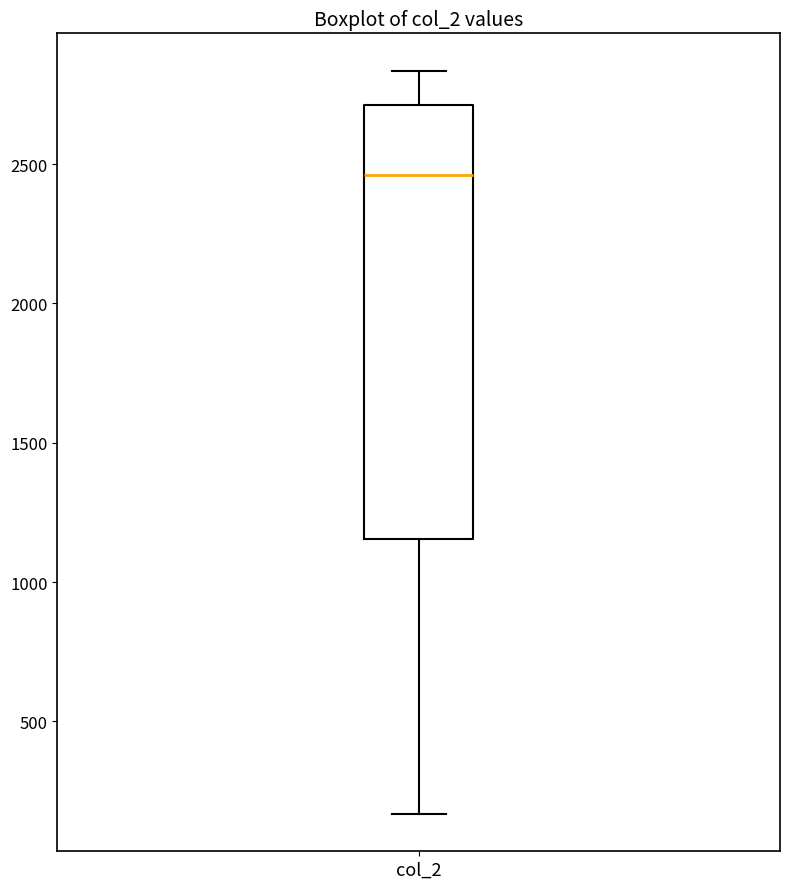

Transcribe this box plot: give where the median line is, the range the box spans, and where the two whiskers end, as read against the y-axis. The values are not printed on the chart, so give them approximately, as read against the axis.

median 2450, box 1150 to 2700, whiskers 150 to 2850